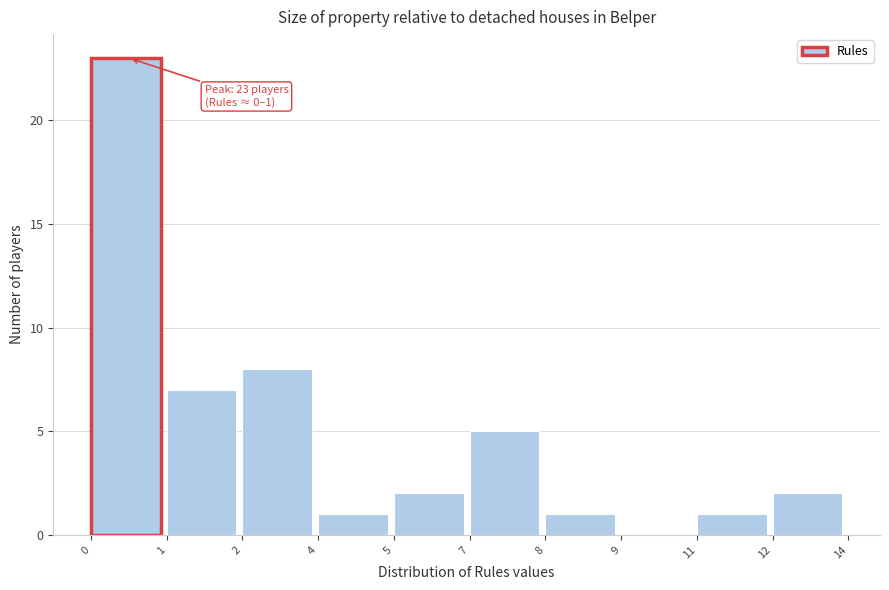

Reading right to left, list all the values displayed in this chart.

12=2	11=1	9=0	8=1	7=5	5=2	4=1	2=8	1=7	0=23